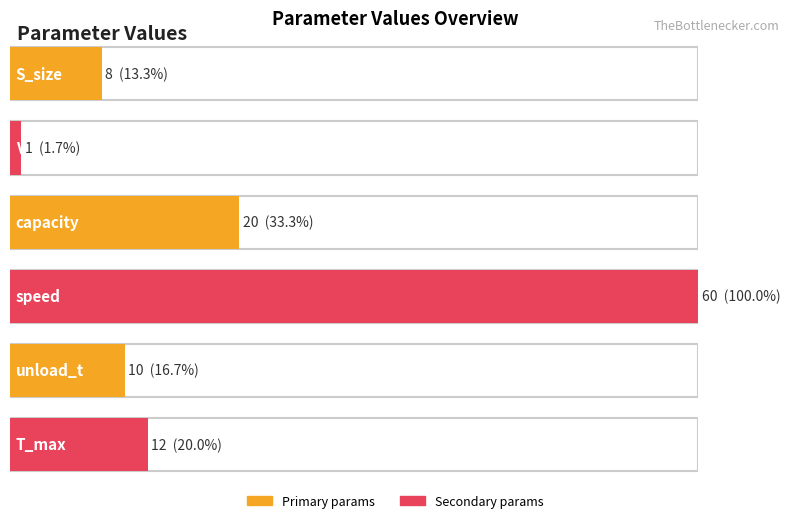

Does the chart contain stacked bars?

No